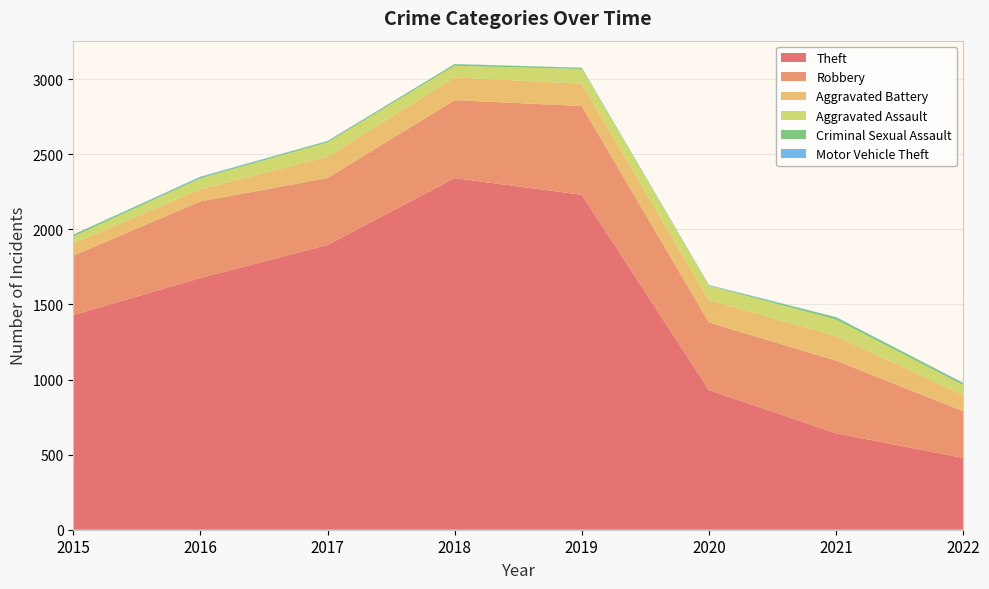

Reading left to right, list all the values displayed in this chart.

Theft: 1429	1676	1896	2341	2230	930	642	478
Robbery: 395	510	446	519	591	450	484	311
Aggravated Battery: 82	82	142	152	148	150	163	109
Aggravated Assault: 46	71	95	77	98	94	110	65
Criminal Sexual Assault: 12	8	8	11	8	3	15	13
Motor Vehicle Theft: 1	4	2	1	1	3	2	2